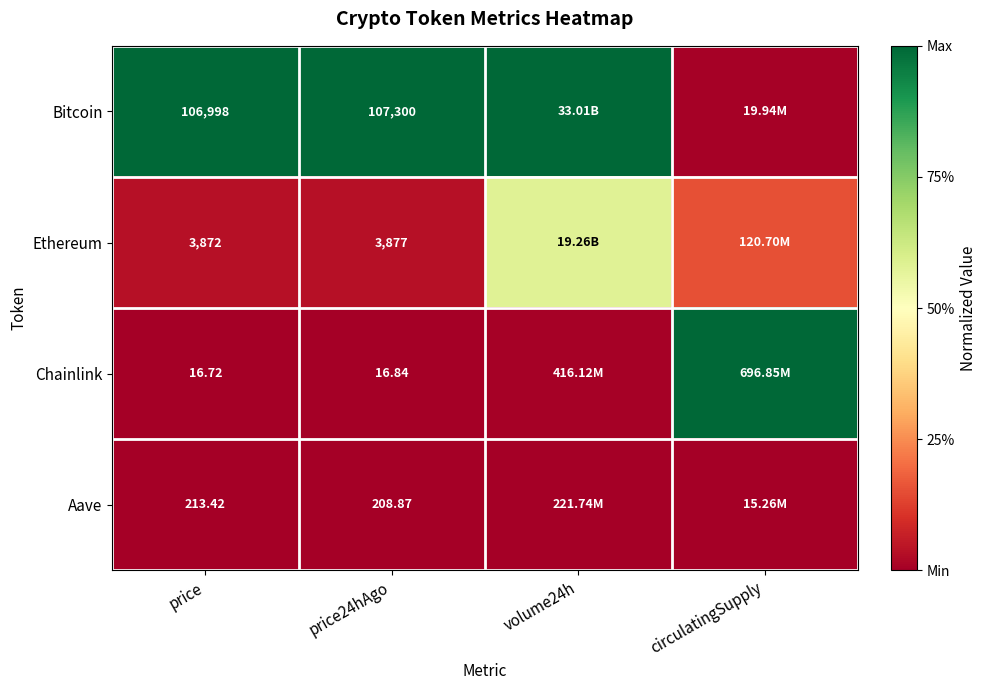

Rank the series at price from highest to lowest value.

Bitcoin, Ethereum, Aave, Chainlink